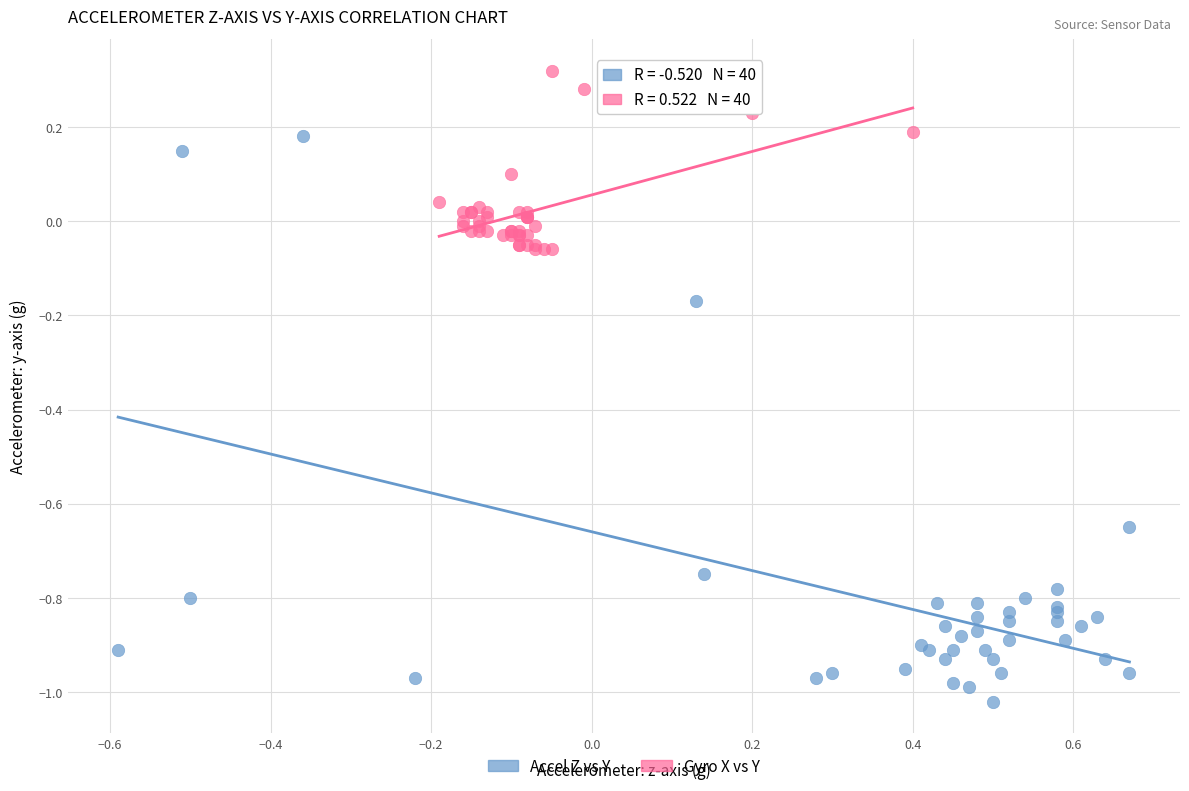

Which series reaches the maximum Y coordinate?

Gyro X vs Y